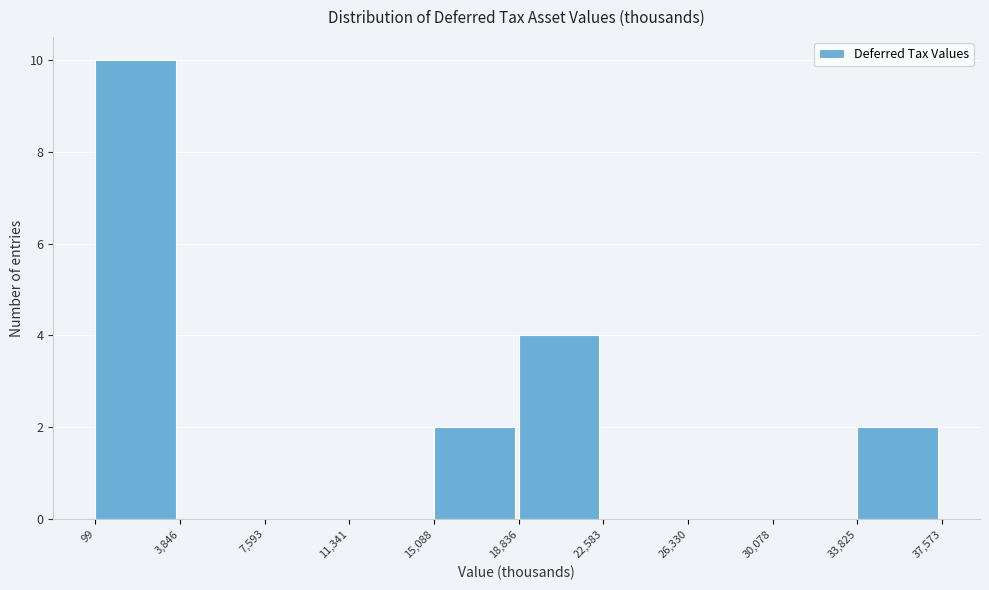

How tall is the bar that spans 15,088 to 18,836 on the x-axis? The values are not printed on the chart, so give them approximately, as read against the axis.

2